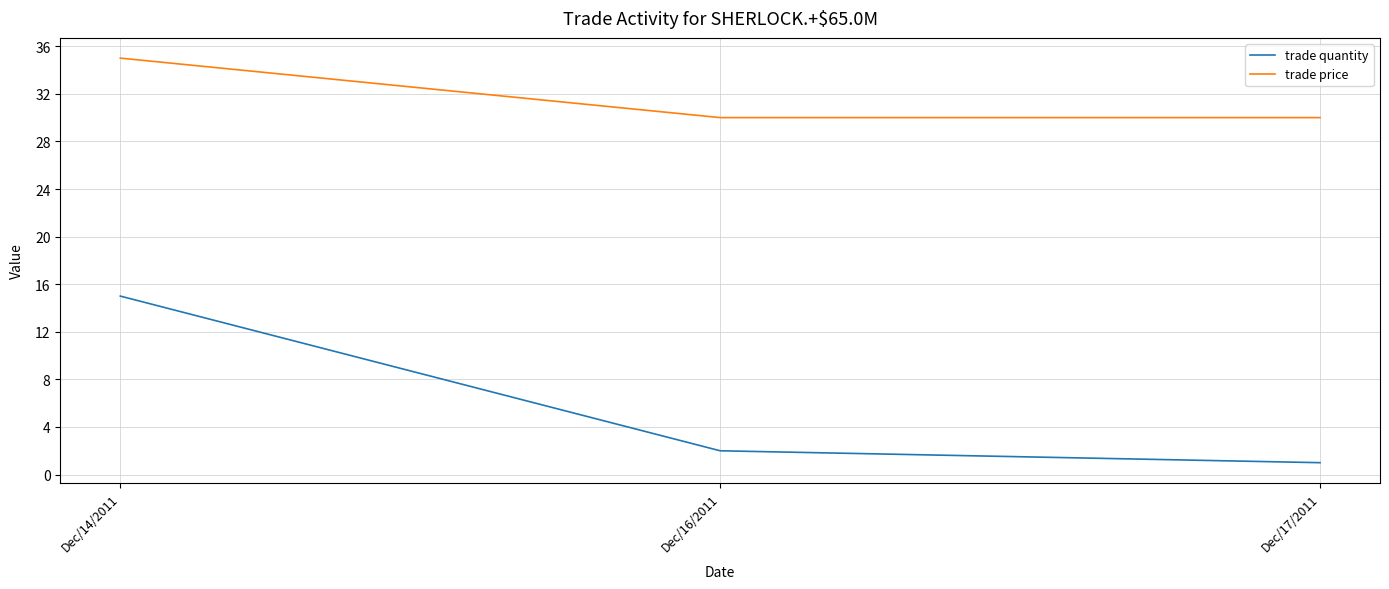

Is the value of trade quantity at Dec/16/2011 greater than the value of trade price at Dec/14/2011?

No